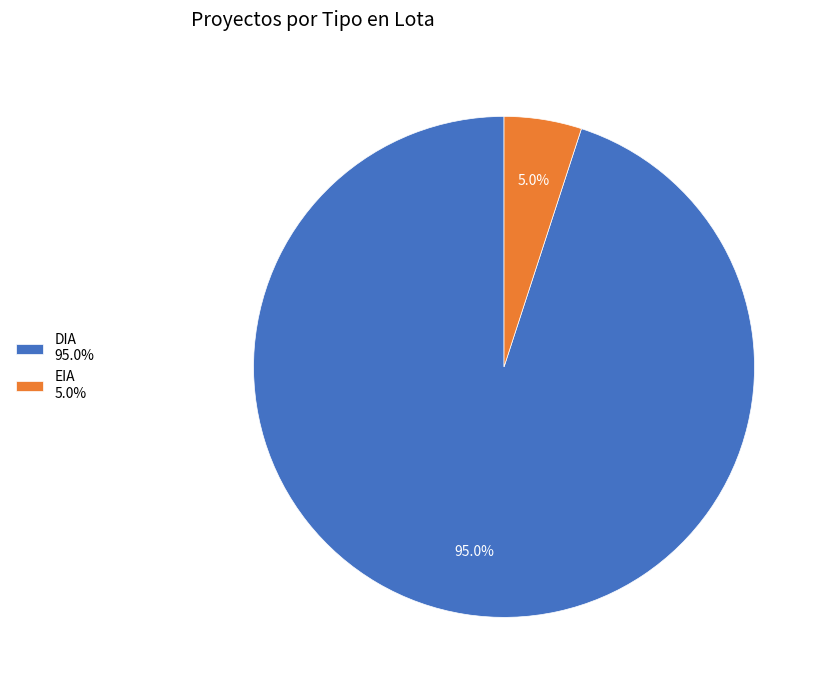

What portion of the pie excludes DIA?

5.0%